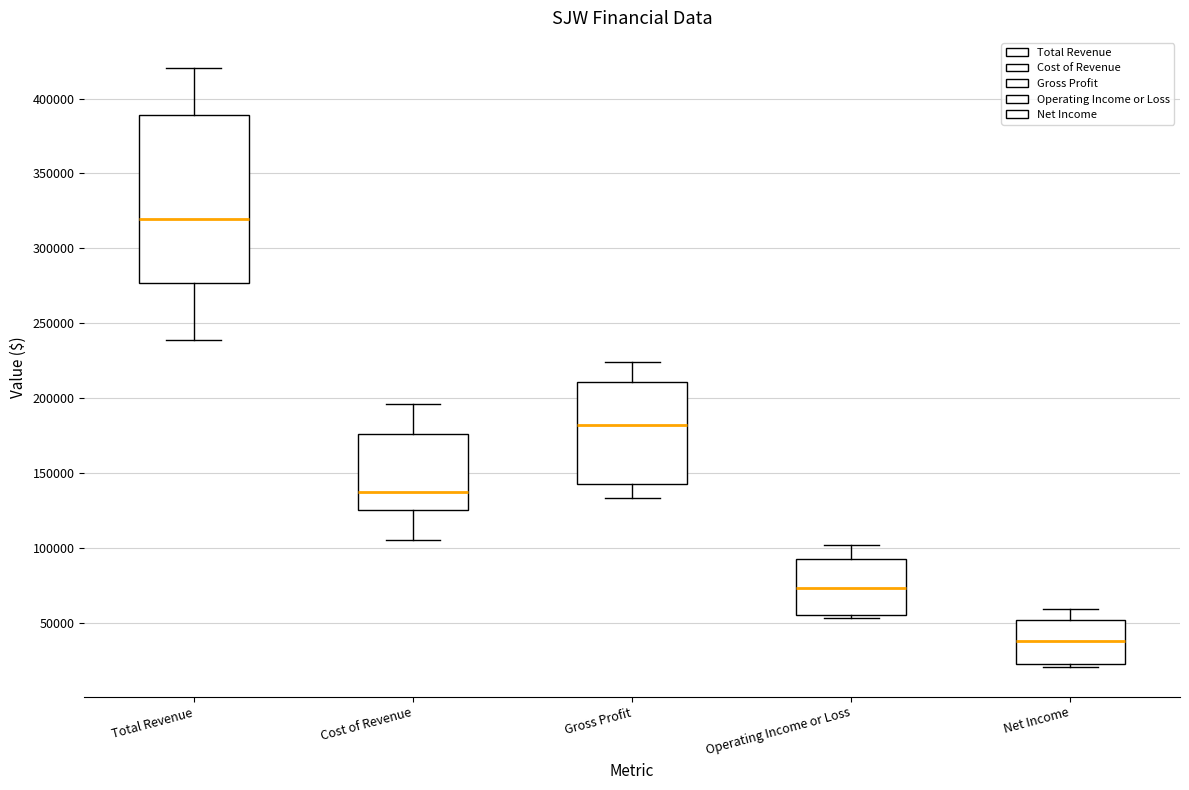

Reading left to right, read every box against the y-axis: the position of its median line, the range the box covers, and the ends of its whiskers. The values are not printed on the chart, so give them approximately, as read against the axis.

Total Revenue: median 320000, box 275000 to 390000, whiskers 240000 to 420000
Cost of Revenue: median 135000, box 125000 to 175000, whiskers 105000 to 195000
Gross Profit: median 180000, box 145000 to 210000, whiskers 135000 to 225000
Operating Income or Loss: median 75000, box 55000 to 95000, whiskers 55000 (just below the box's lower edge) to 100000
Net Income: median 40000, box 20000 to 50000, whiskers 20000 to 60000